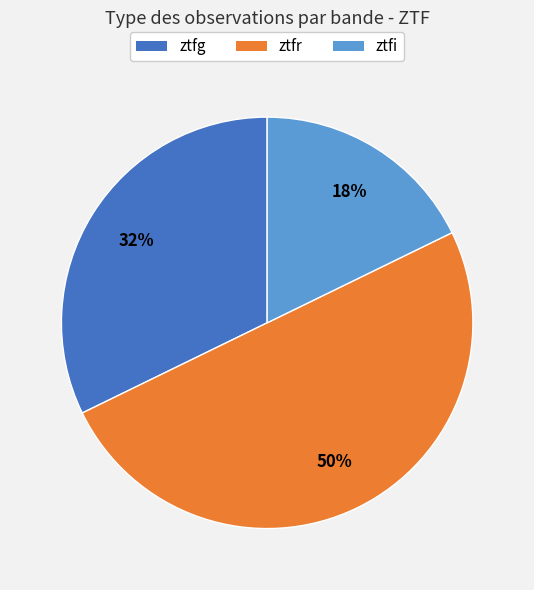

How many slices are in this pie chart?

3